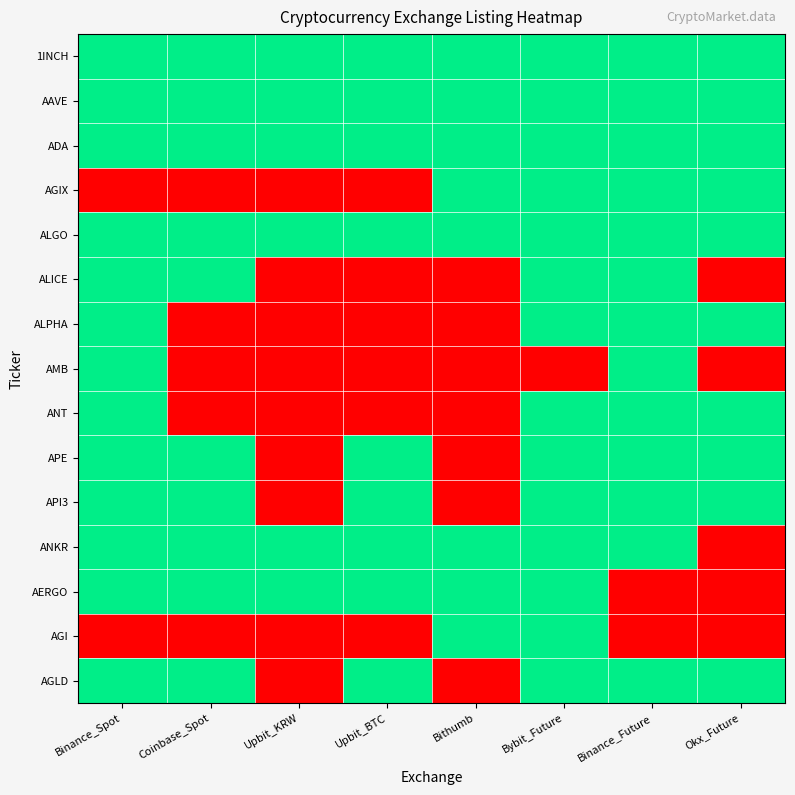

List the series in order of their peak value, lowest first.

1INCH, AAVE, ADA, AGIX, ALGO, ALICE, ALPHA, AMB, ANT, APE, API3, ANKR, AERGO, AGI, AGLD